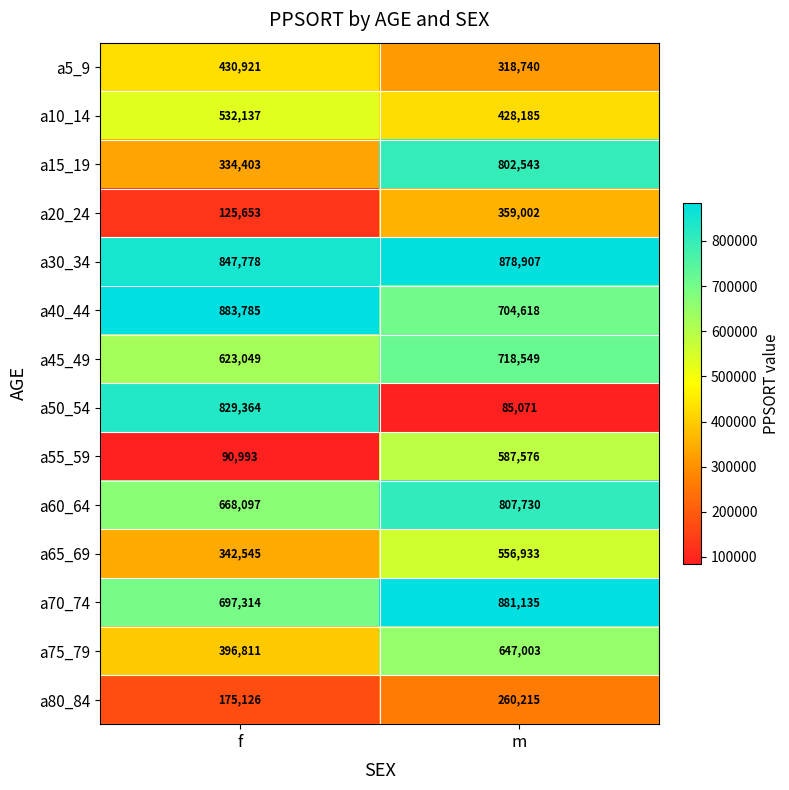

Which category has the lowest value in the a20_24 series?

f